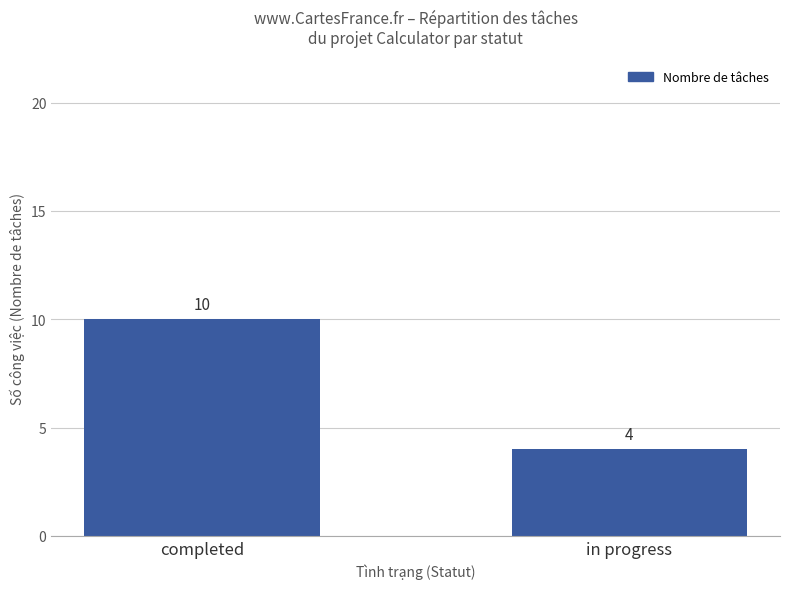

Between in progress and completed, which is larger?

completed